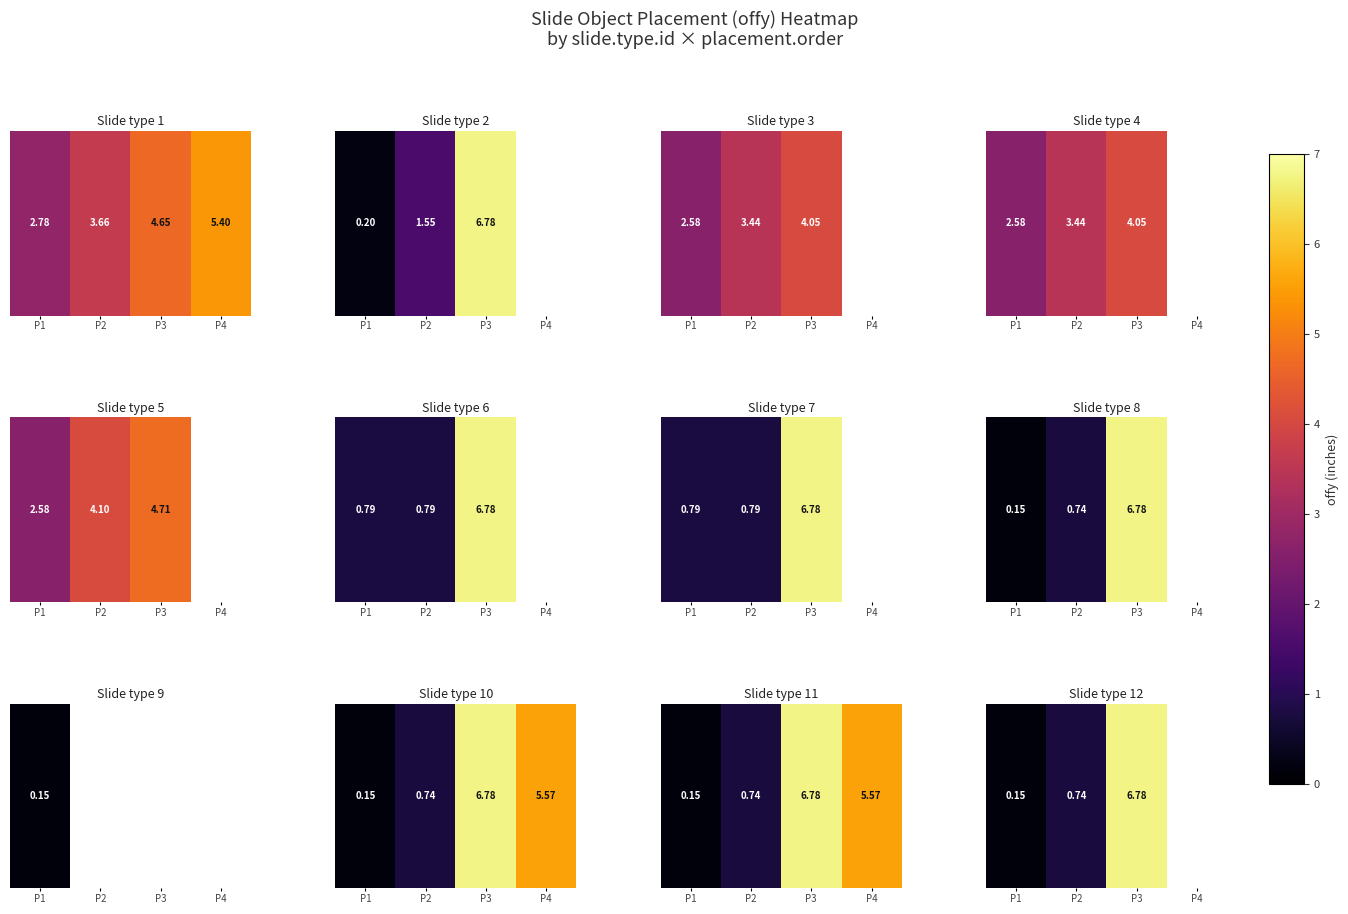

Which has a higher value, P1 or P3?

P3